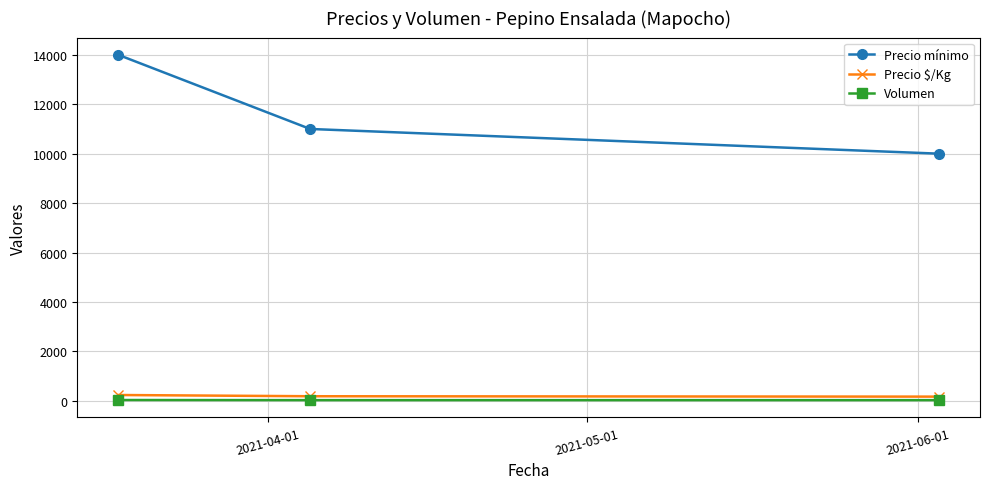

Rank the series by their maximum value, from lowest to highest.

Volumen, Precio $/Kg, Precio mínimo